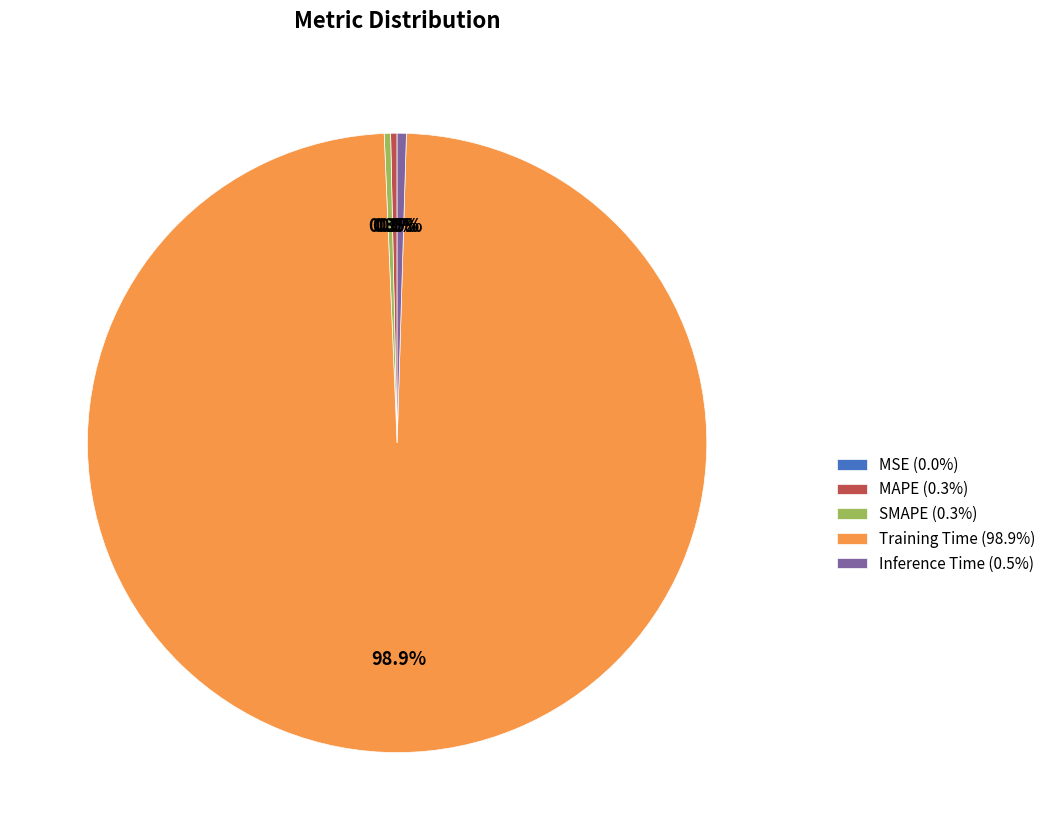

What percentage is NOT represented by SMAPE (0.3%)?

99.7%